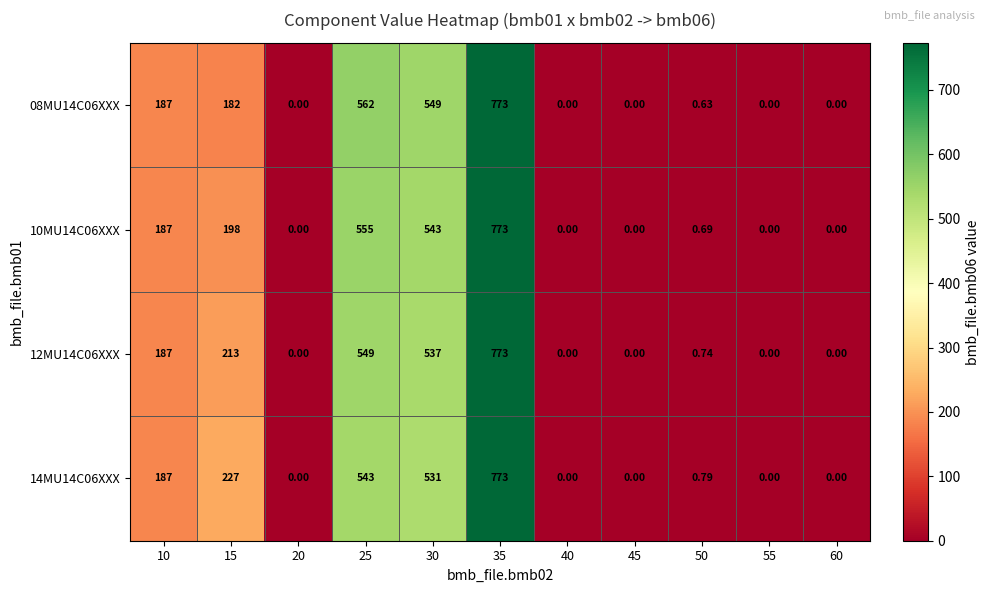

List the series in order of their overall mean, highest first.

14MU14C06XXX, 12MU14C06XXX, 10MU14C06XXX, 08MU14C06XXX